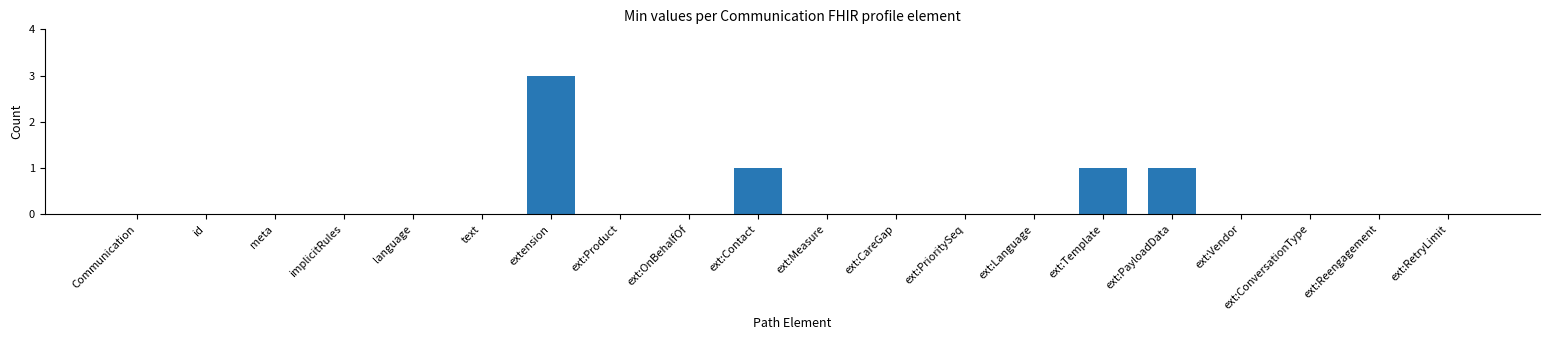

The value at extension is 4. True or false?

False